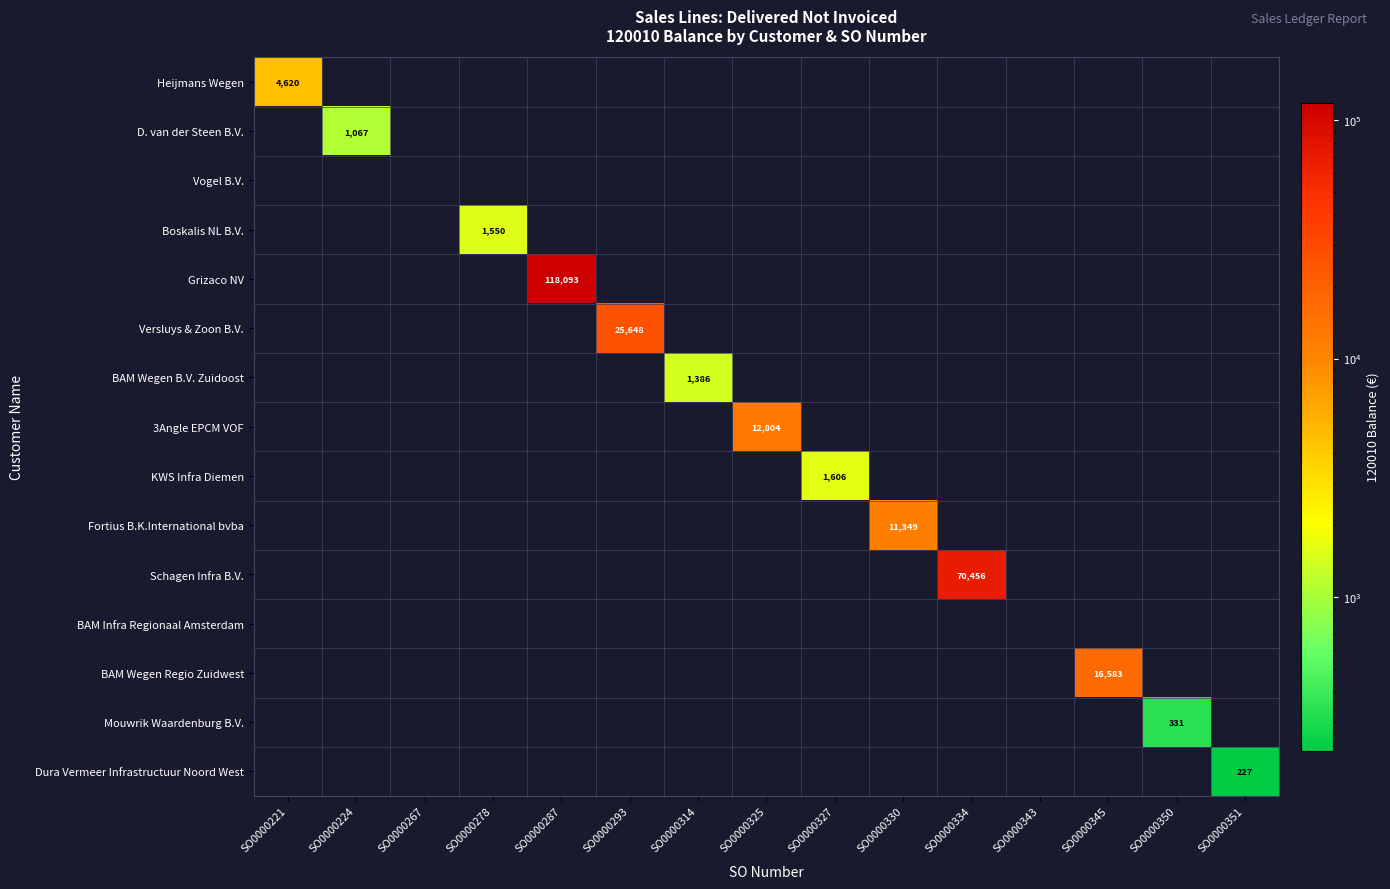

What is the difference between the highest and lowest values at SO0000334?

70456.3